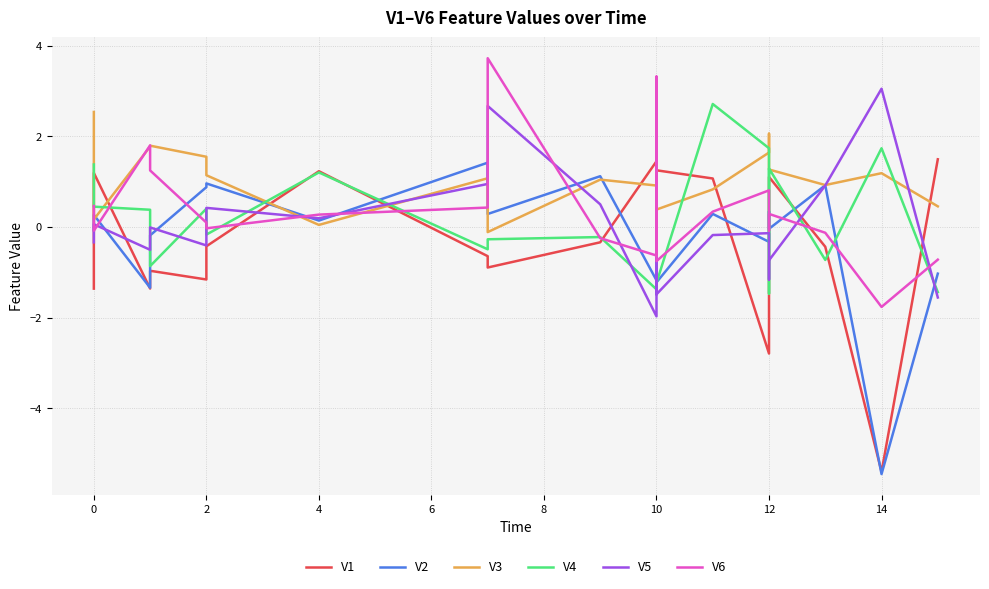

Count the number of categories in the chart.

20